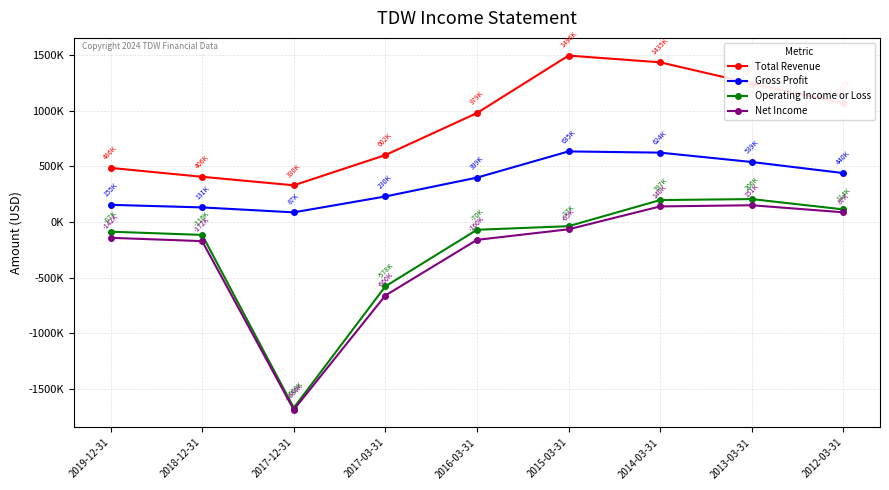

Where is the first local maximum for Gross Profit?

2015-03-31